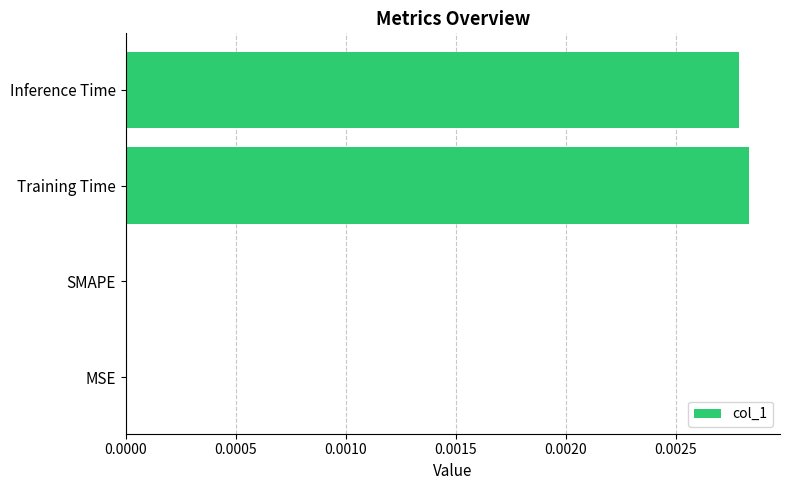

Which has a higher value, Training Time or SMAPE?

Training Time